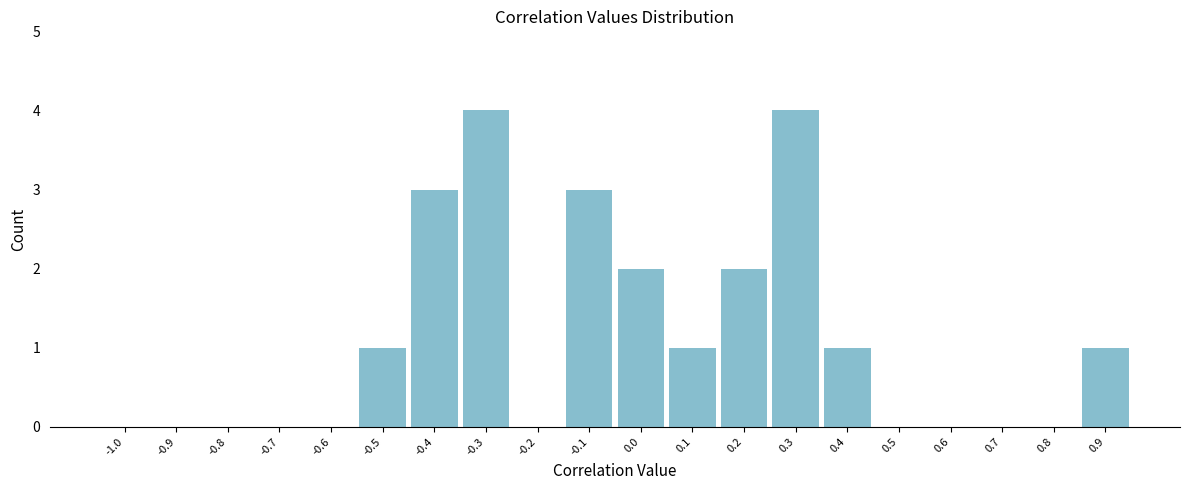

Reading right to left, transcribe all the data shown in this chart.

0.9=1	0.8=0	0.7=0	0.6=0	0.5=0	0.4=1	0.3=4	0.2=2	0.1=1	0.0=2	-0.1=3	-0.2=0	-0.3=4	-0.4=3	-0.5=1	-0.6=0	-0.7=0	-0.8=0	-0.9=0	-1.0=0